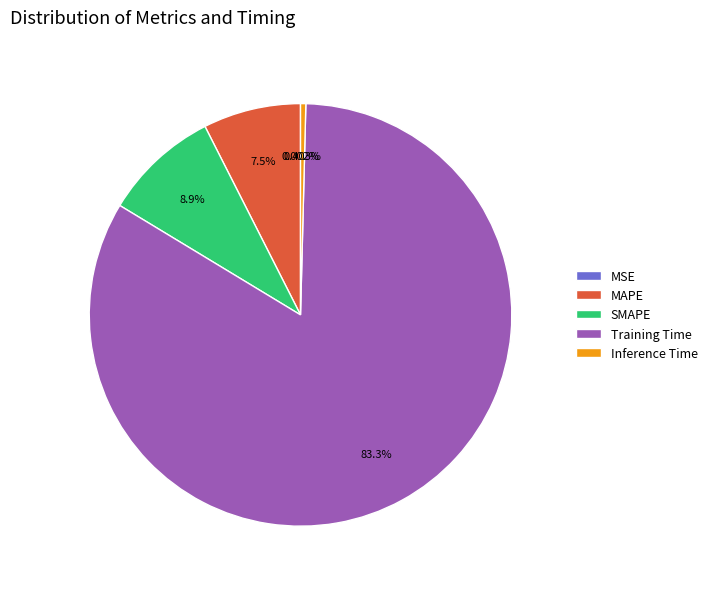

To the nearest percent, what portion does SMAPE represent?

9%